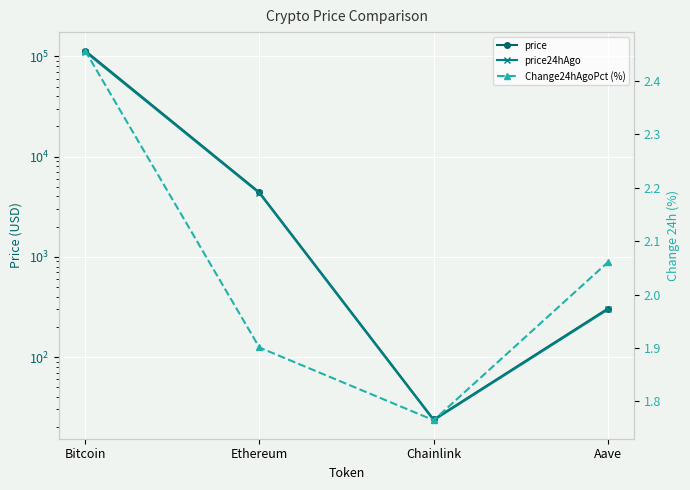

List the series in order of their peak value, highest first.

price, price24hAgo, Change24hAgoPct (%)